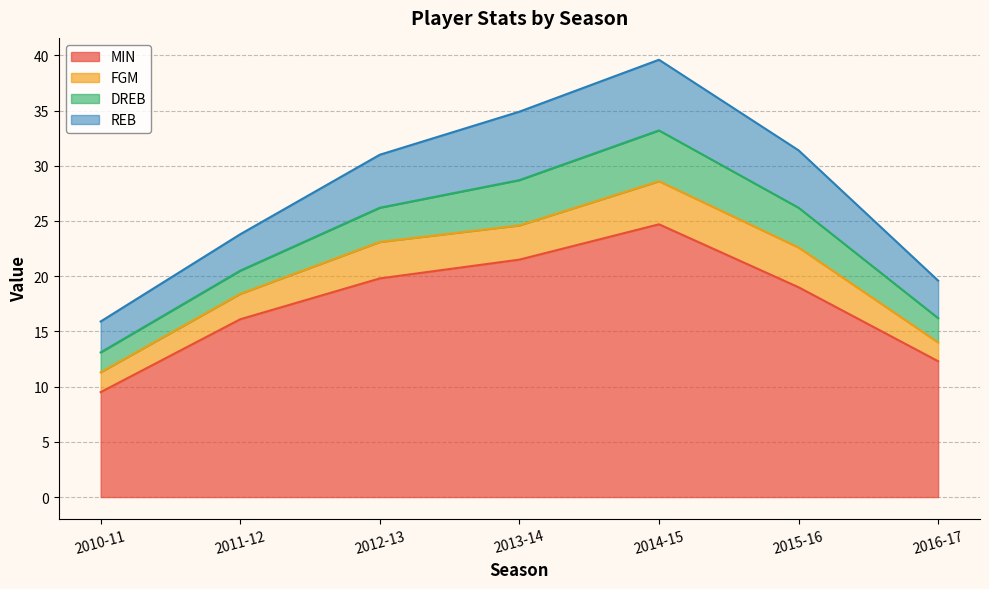

True or false: FGM and DREB intersect in this chart.

True